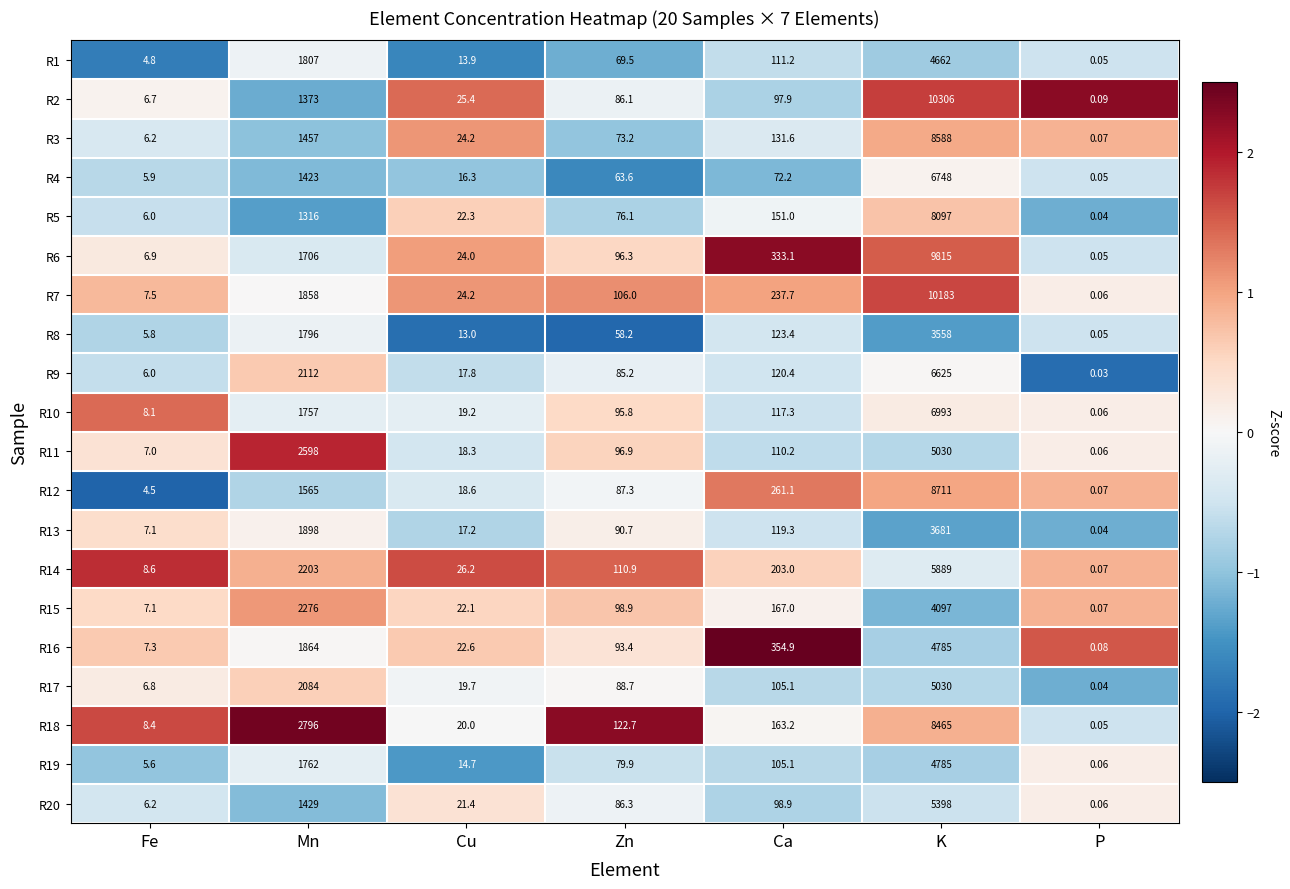

Rank the categories by R2 value from lowest to highest.

P, Fe, Cu, Zn, Ca, Mn, K